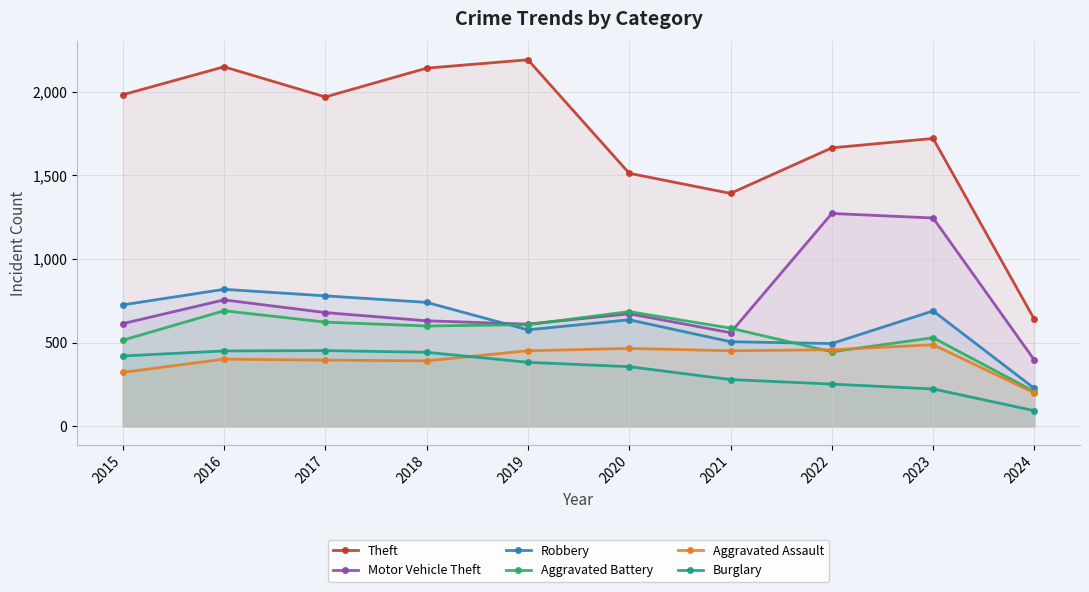

What is the sum of the Burglary values at 2022 and 2015?

674